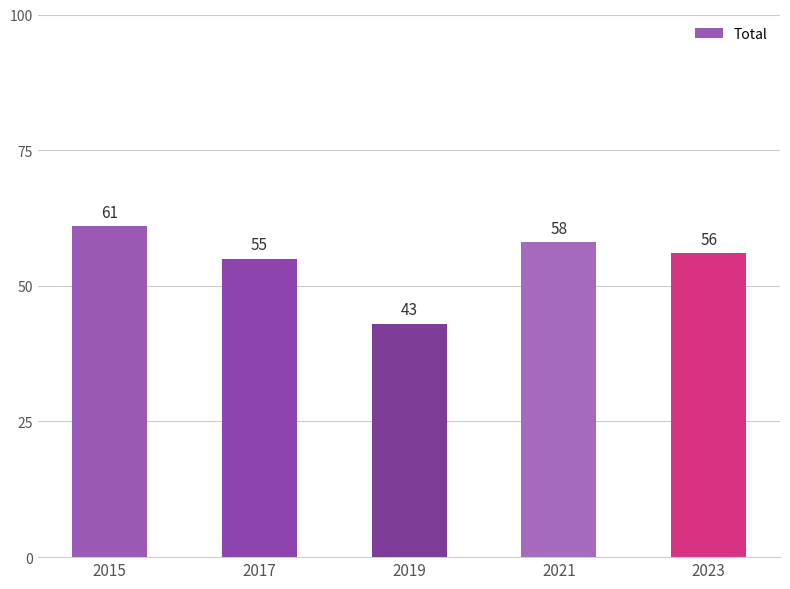

What is the greatest value displayed?

61